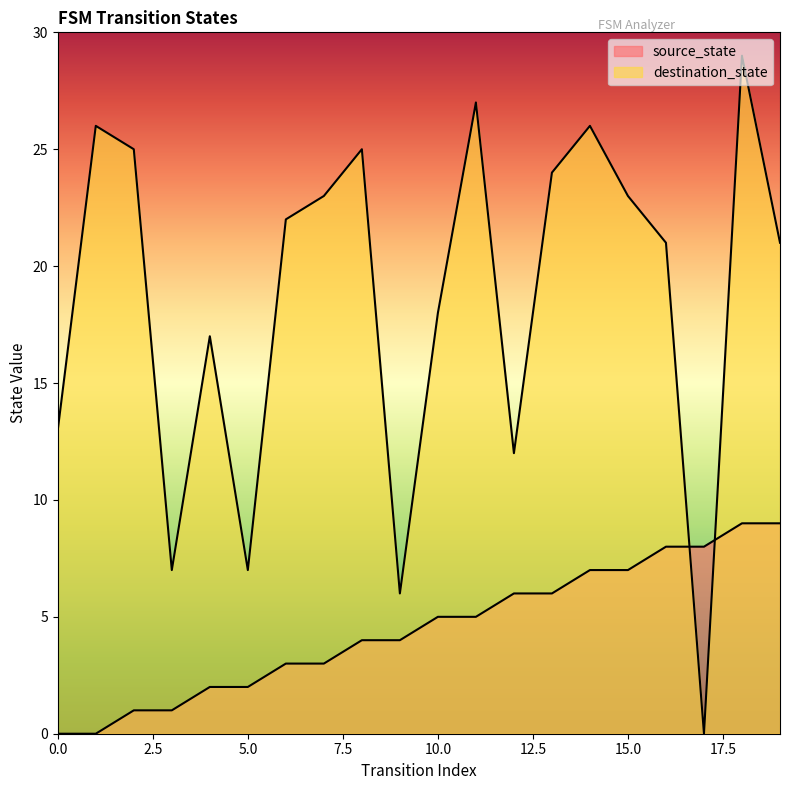

How many lines are shown in the chart?

2